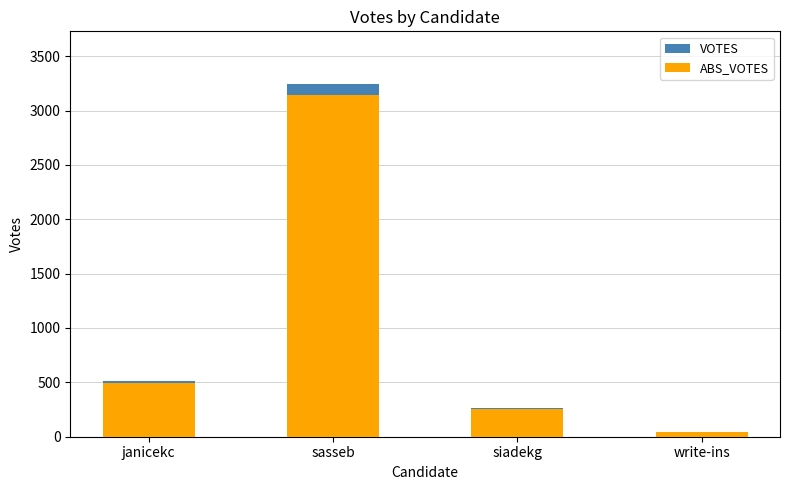

What is the label of the 3rd bar from the right?

sasseb